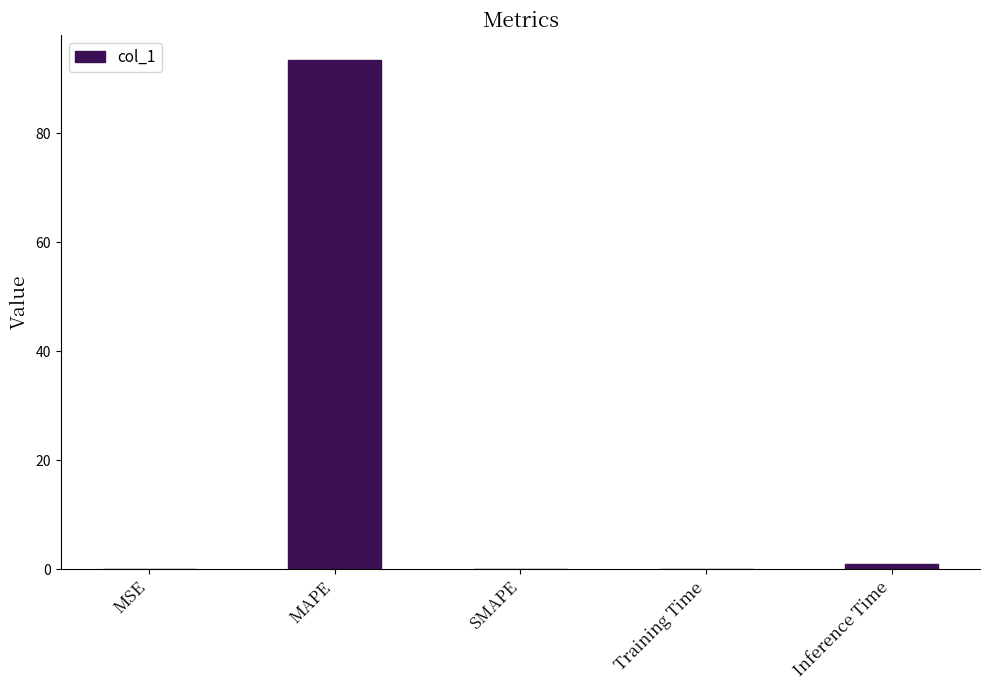

What is the greatest value displayed?

93.4